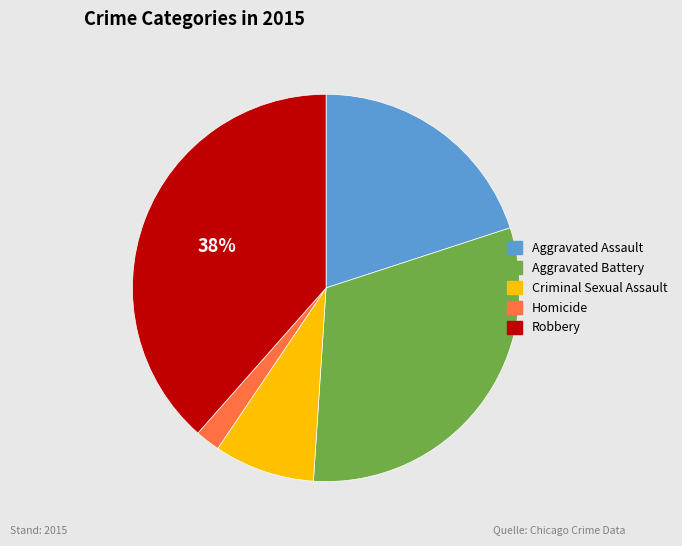

Rank the categories by value from highest to lowest.

Robbery, Aggravated Battery, Aggravated Assault, Criminal Sexual Assault, Homicide